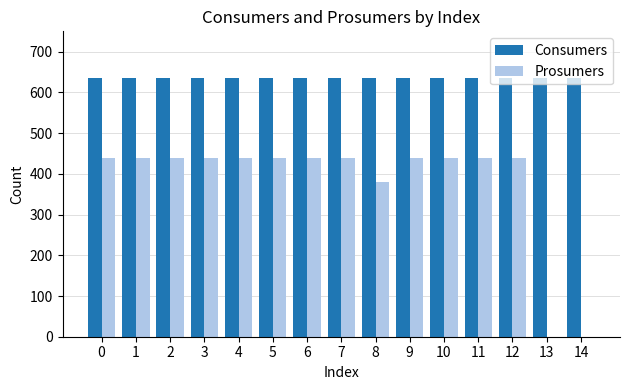

Does the chart contain stacked bars?

No